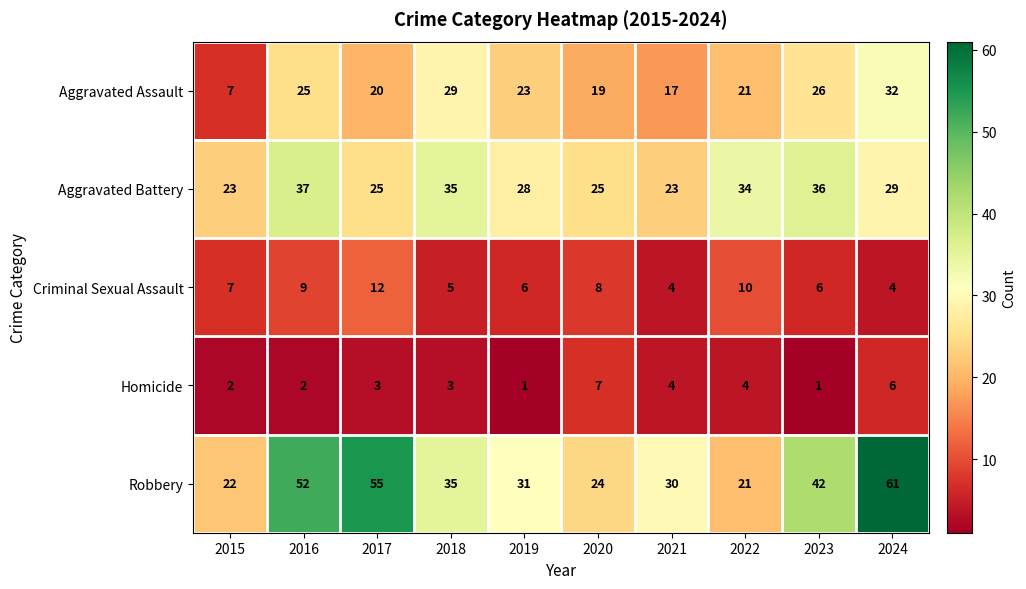

What is the difference between the maximum and second lowest values in the Homicide series?

6